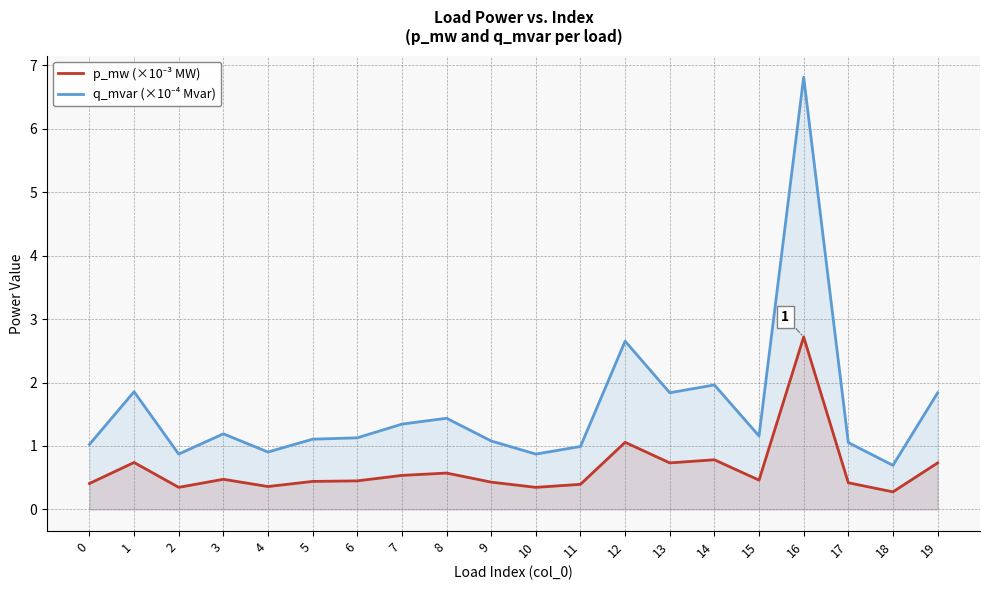

Reading left to right, transcribe all the data shown in this chart.

p_mw (×10⁻³ MW): 0=0.4	1=0.7	2=0.3	3=0.5	4=0.4	5=0.4	6=0.5	7=0.5	8=0.6	9=0.4	10=0.3	11=0.4	12=1.1	13=0.7	14=0.8	15=0.5	16=2.7	17=0.4	18=0.3	19=0.7
q_mvar (×10⁻⁴ Mvar): 0=1.0	1=1.9	2=0.9	3=1.2	4=0.9	5=1.1	6=1.1	7=1.3	8=1.4	9=1.1	10=0.9	11=1.0	12=2.7	13=1.8	14=2.0	15=1.2	16=6.8	17=1.1	18=0.7	19=1.8